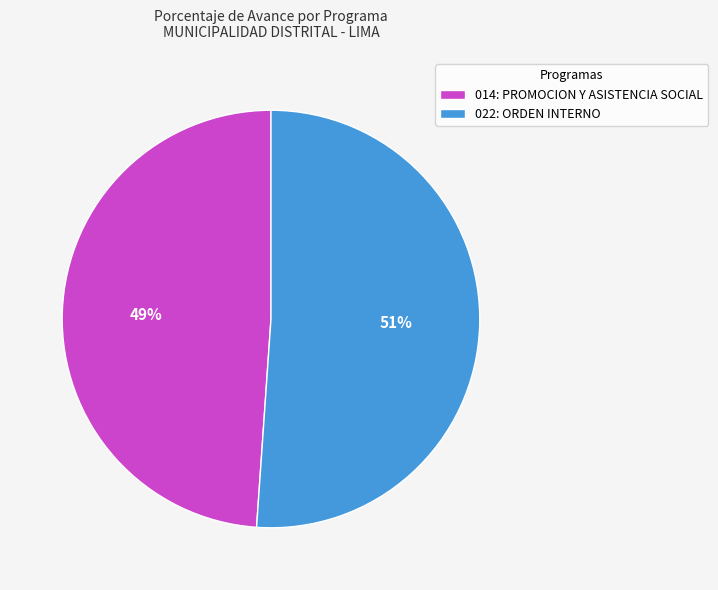

Which has a higher value, 014: PROMOCION Y ASISTENCIA SOCIAL or 022: ORDEN INTERNO?

022: ORDEN INTERNO